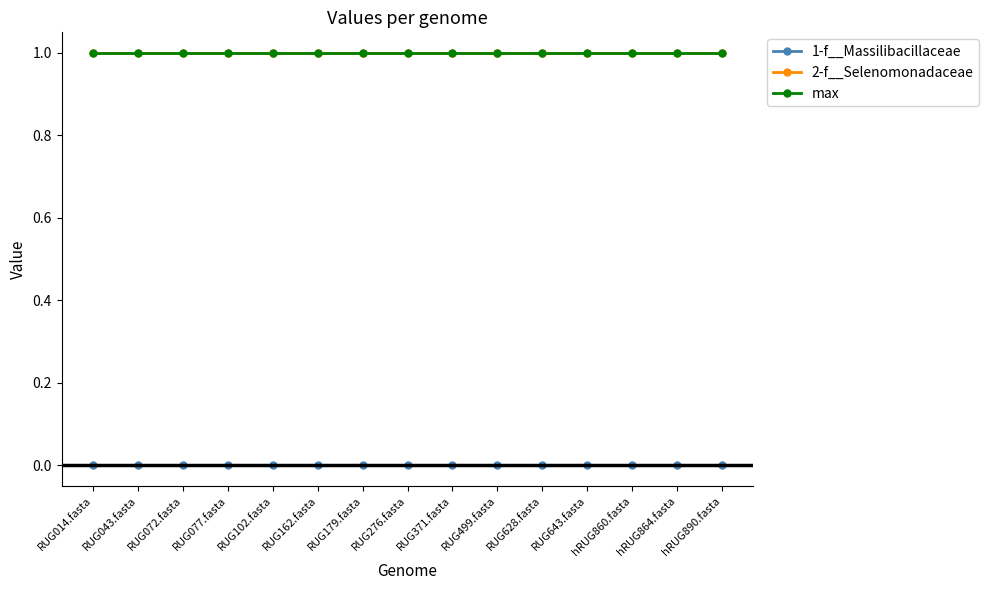

At which label is 1-f__Massilibacillaceae closest to 0?

RUG014.fasta